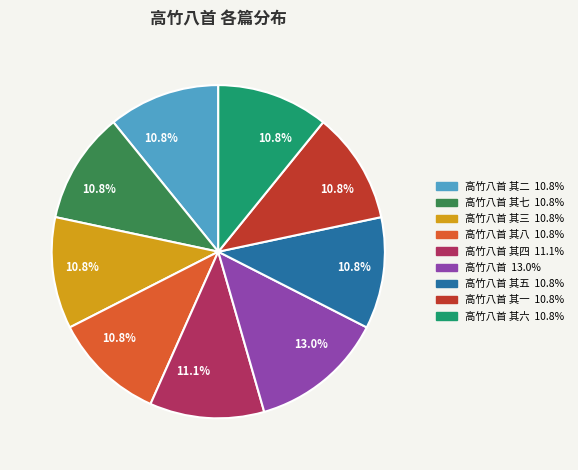

To the nearest percent, what is the average slice percentage?

11%